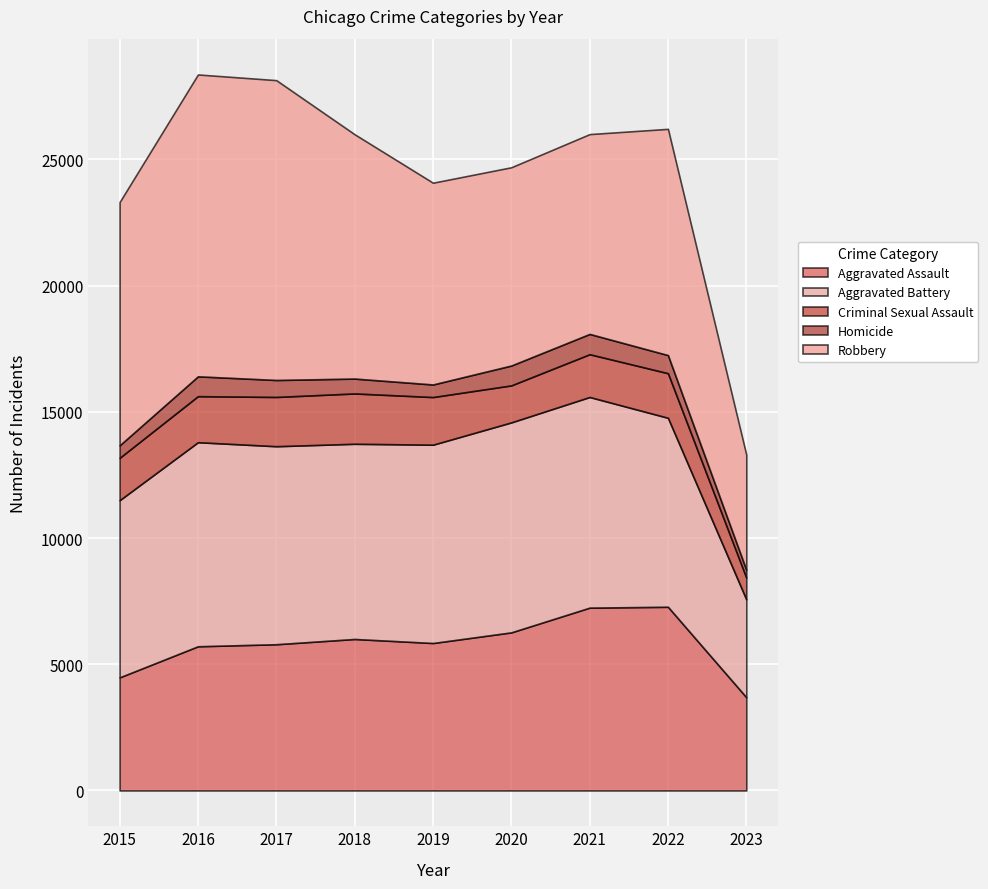

What is the spread (max minus min) of values at 2019?

7496